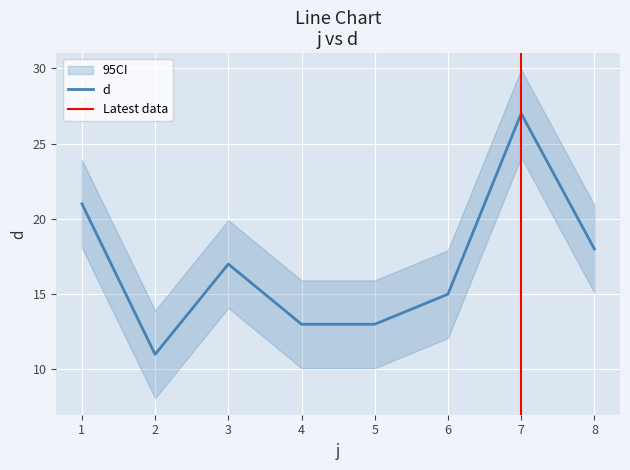

The value at 6 is 15. True or false?

True